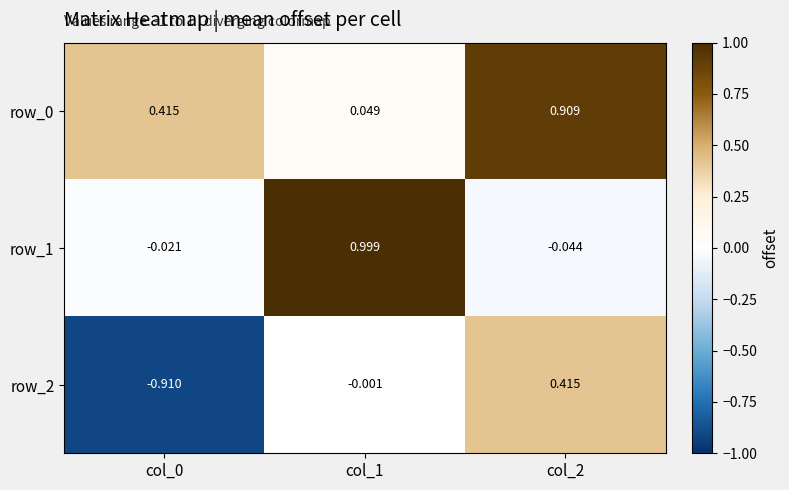

Is the value of row_0 at col_0 greater than the value of row_2 at col_1?

Yes